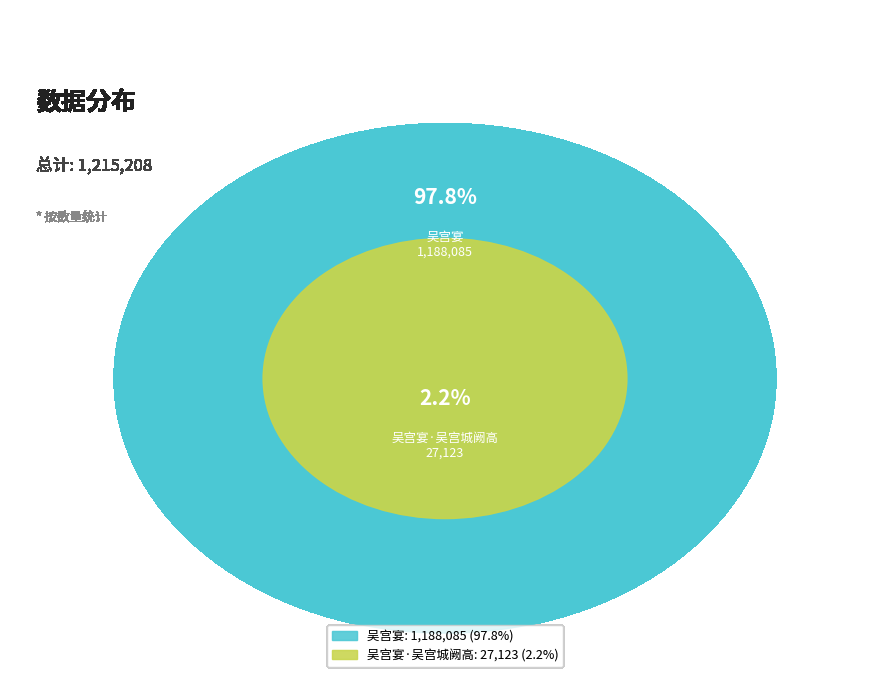

What is the change in value from 吴宫宴 to 吴宫宴·吴宫城阙高?

-1160962